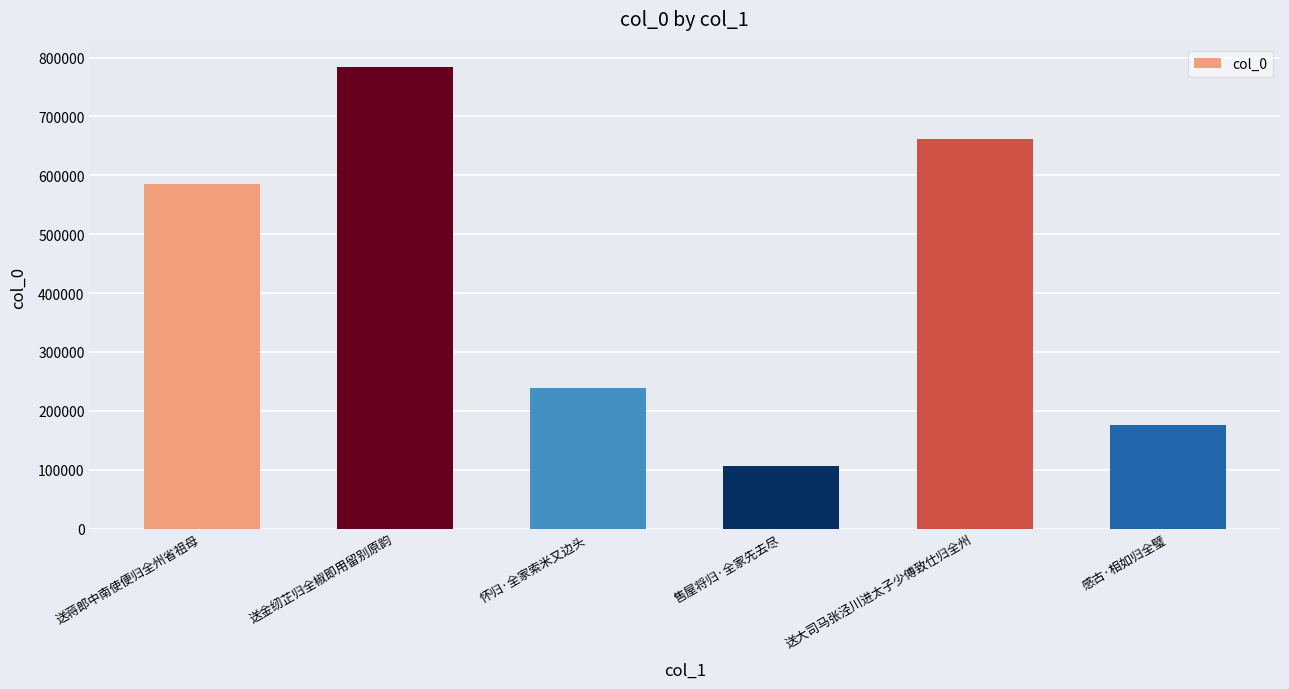

How many distinct data groups are displayed?

1